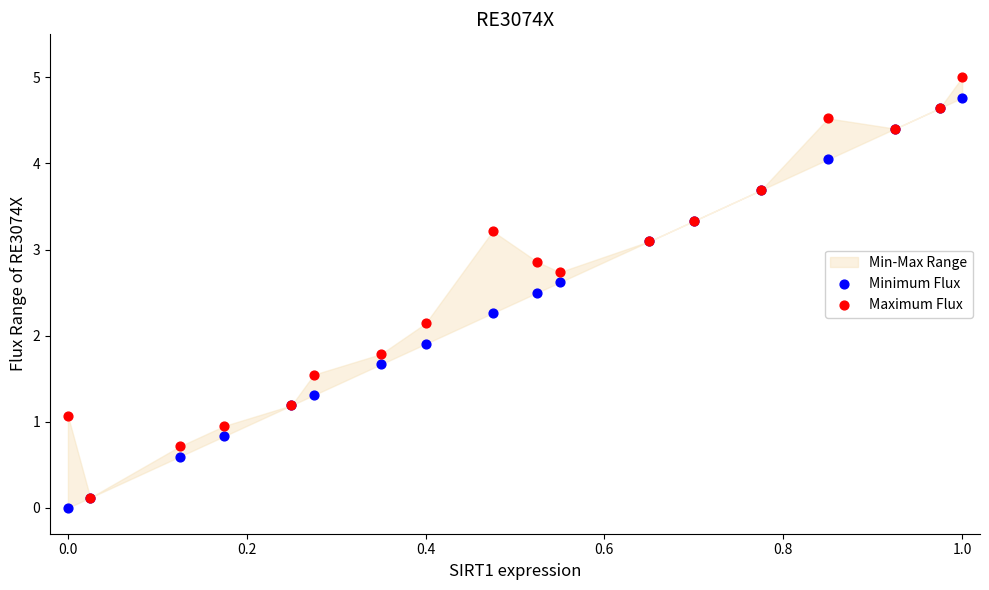

Which series has the widest spread of Y values?

Maximum Flux